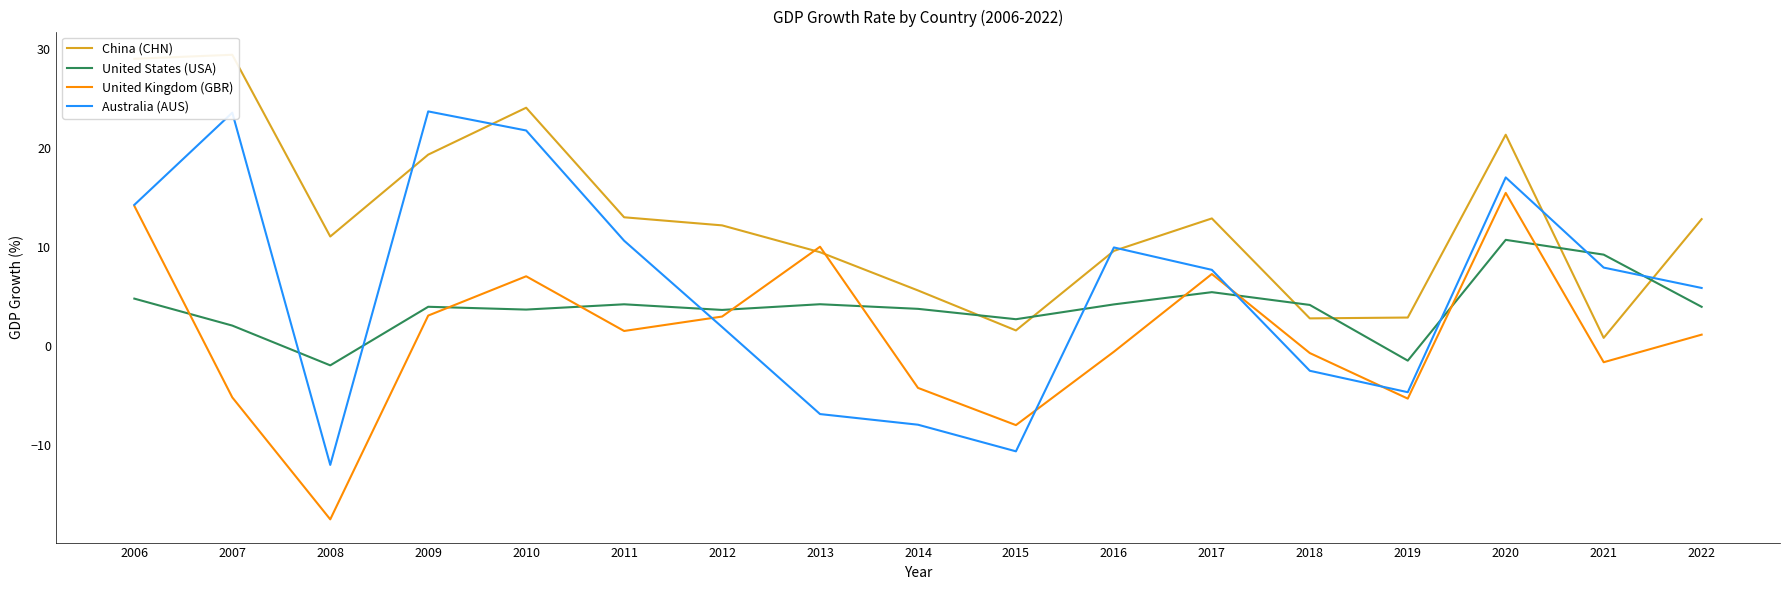

What is the approximate value of China (CHN) at 2010?

24.1